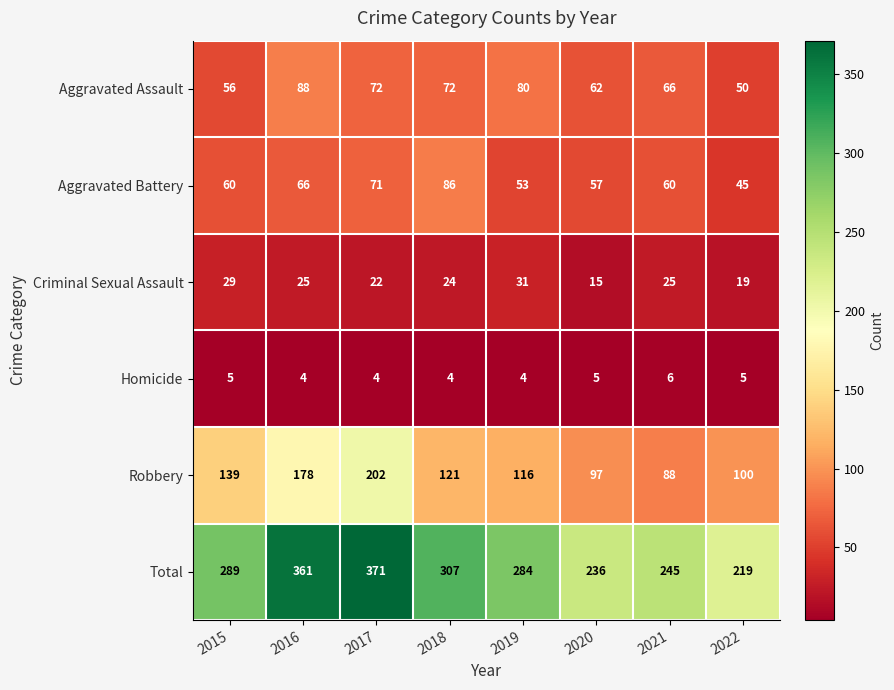

What is the greatest value displayed?

371